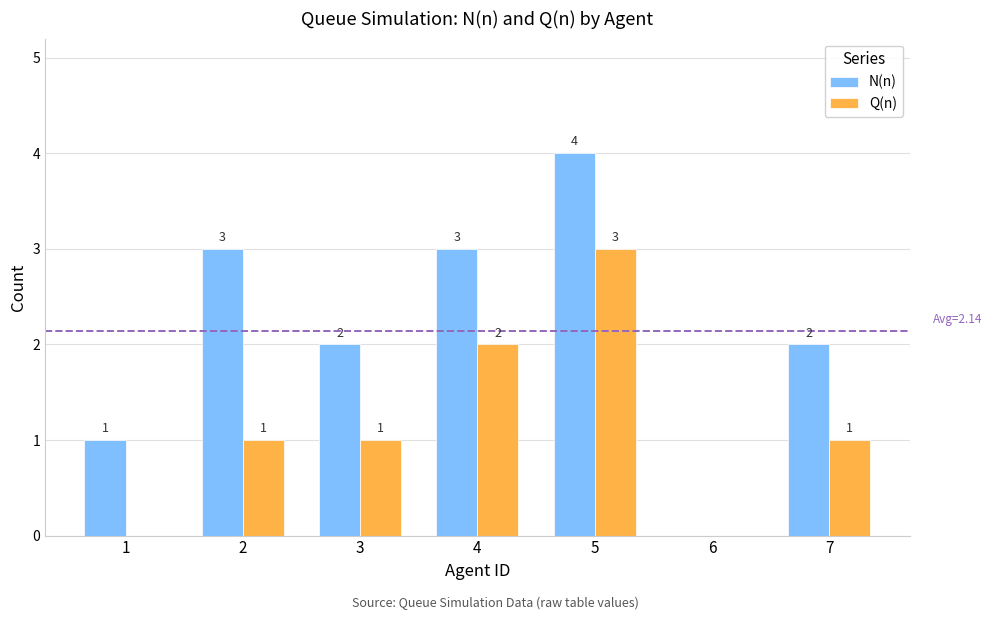

How many N(n) values are between 1 and 3?

5